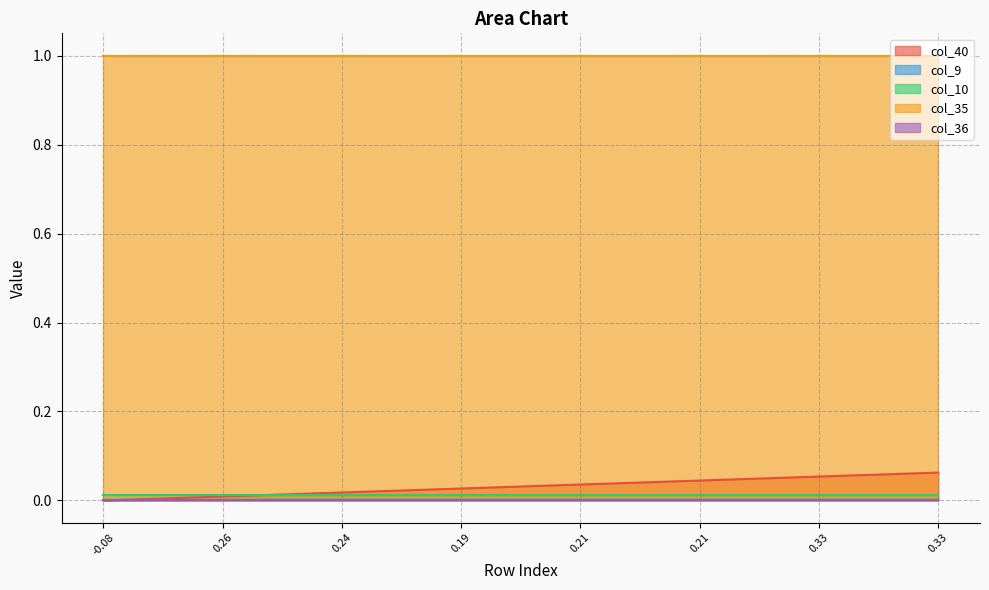

Which series has the largest total across all categories?

col_35